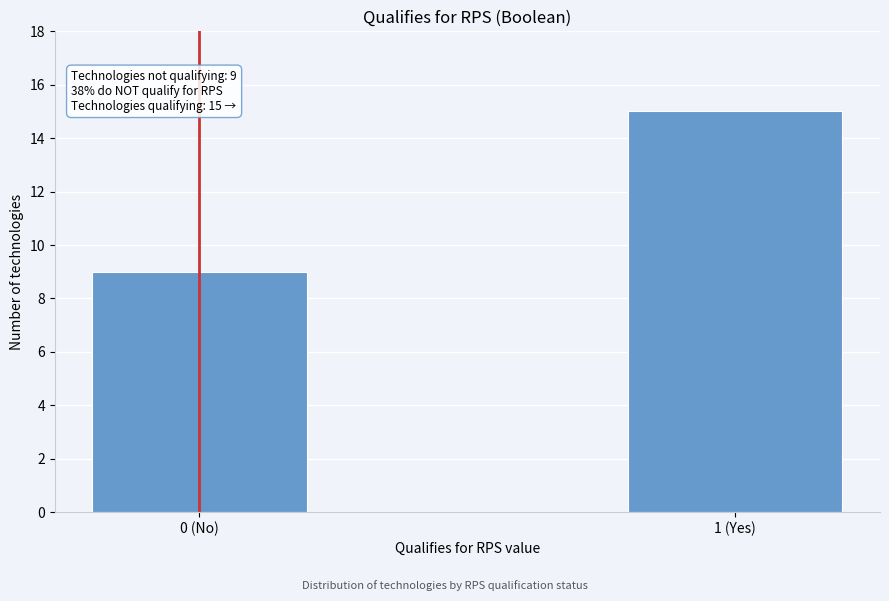

Reading left to right, extract all data points from this chart.

0 (No)=9	1 (Yes)=15